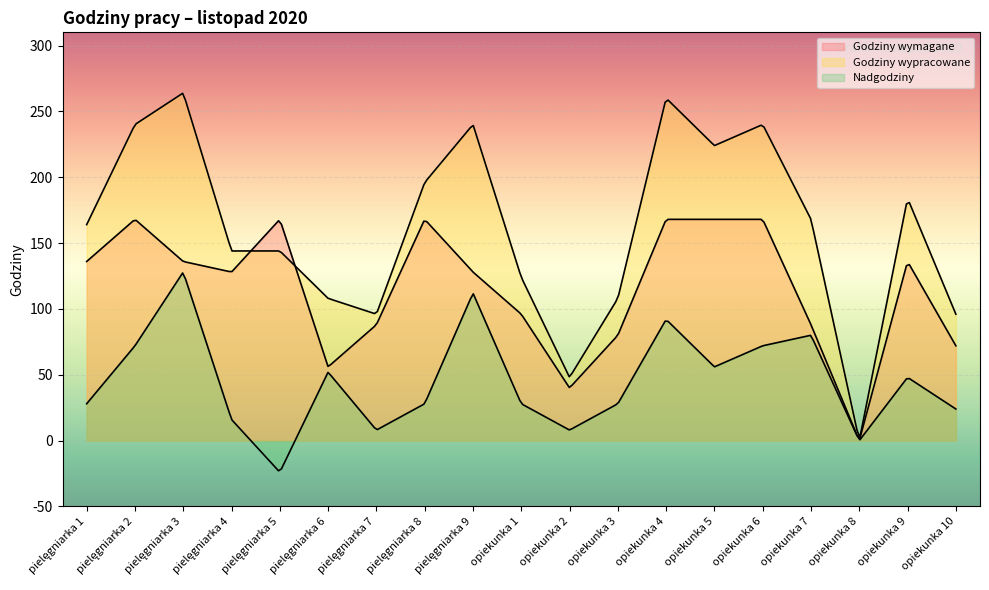

The value of Godziny wymagane at opiekunka 1 is 53. True or false?

False